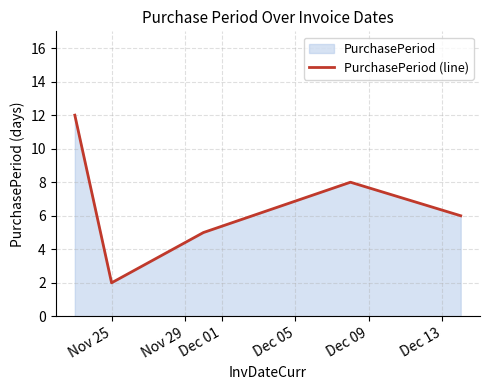

What is the difference between the maximum and minimum values?

10